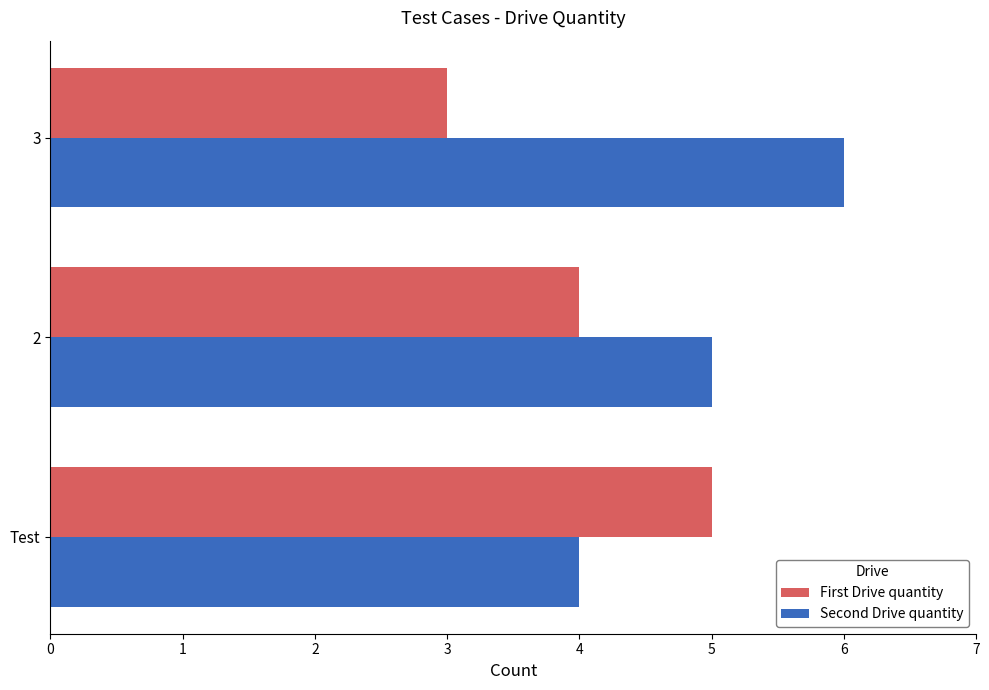

How many data points in Second Drive quantity are less than 5?

1